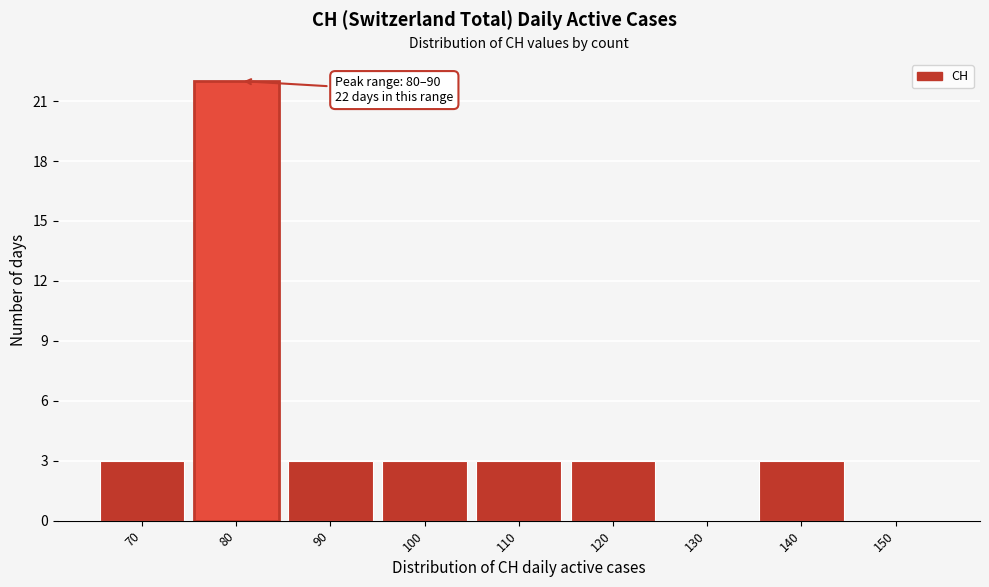

Reading left to right, extract all data points from this chart.

70=3	80=22	90=3	100=3	110=3	120=3	130=0	140=3	150=0